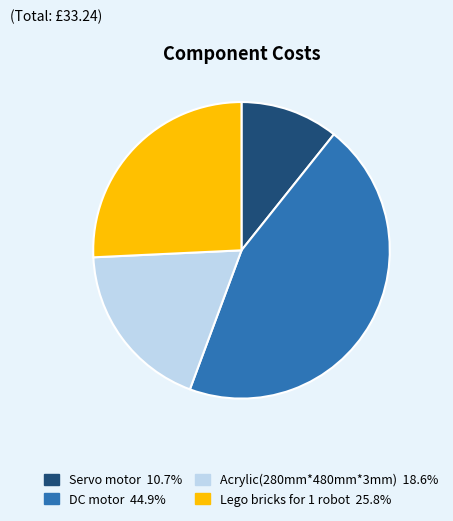

Is it true that DC motor is 45% of the pie?

True